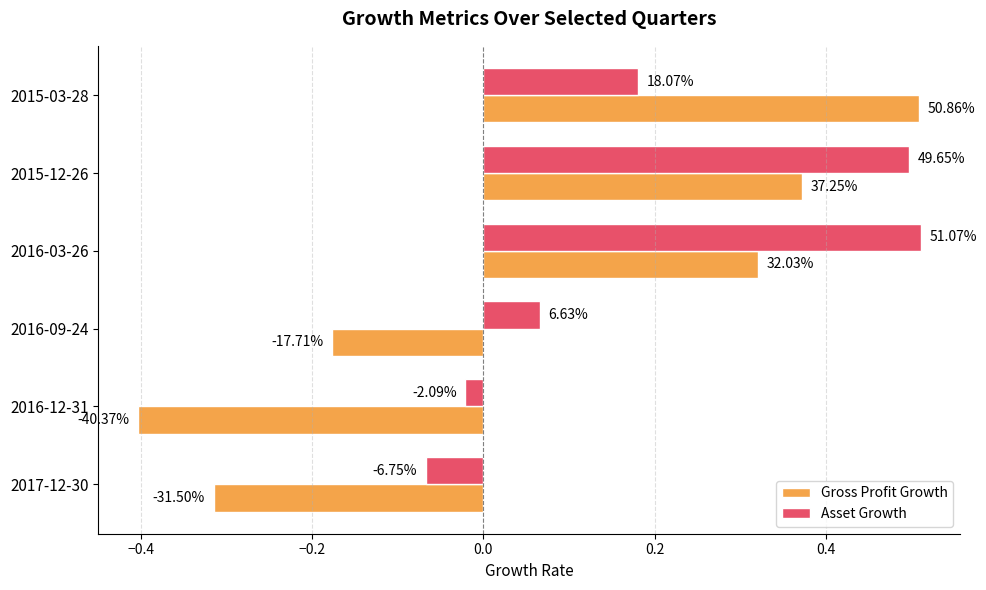

List the series in order of their overall mean, highest first.

Asset Growth, Gross Profit Growth